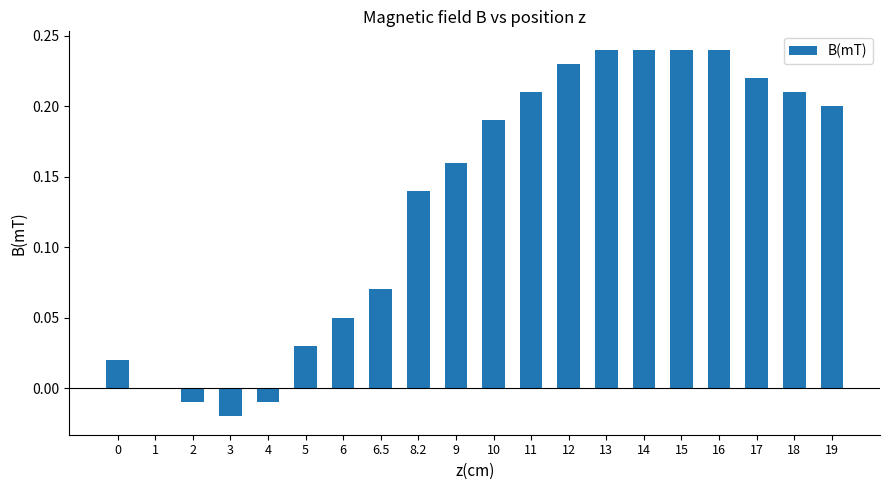

Is it true that the value at 6.5 is 0.0?

False